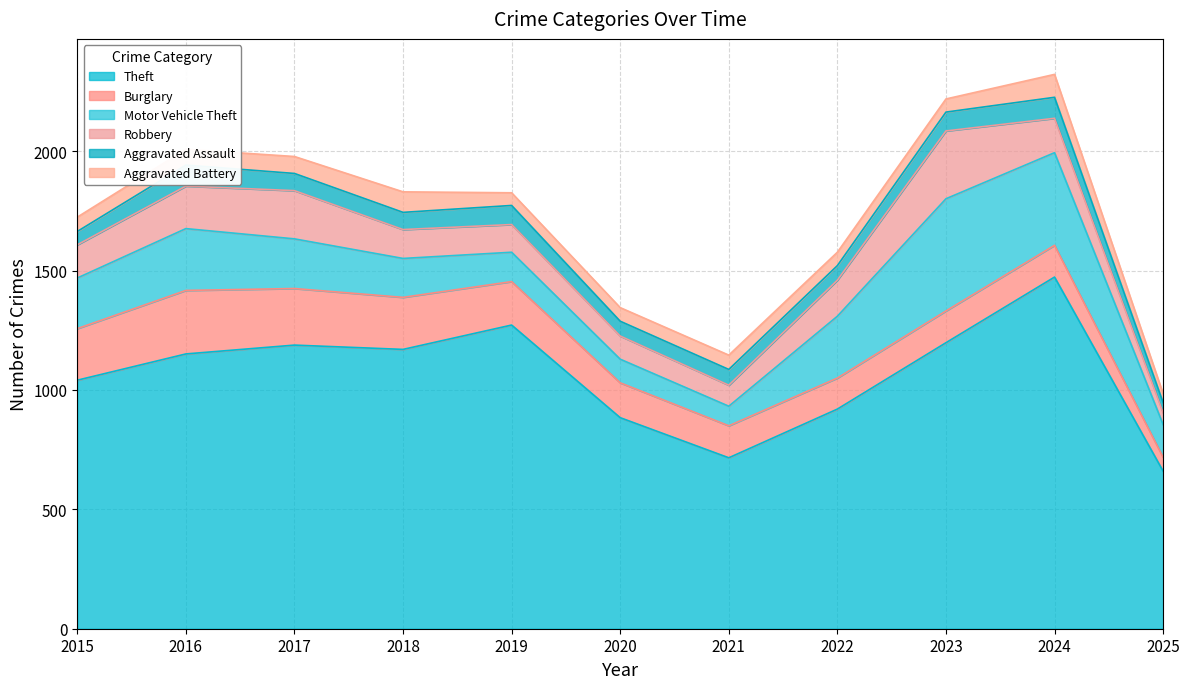

The Aggravated Assault series shows 21 at 2015. True or false?

False